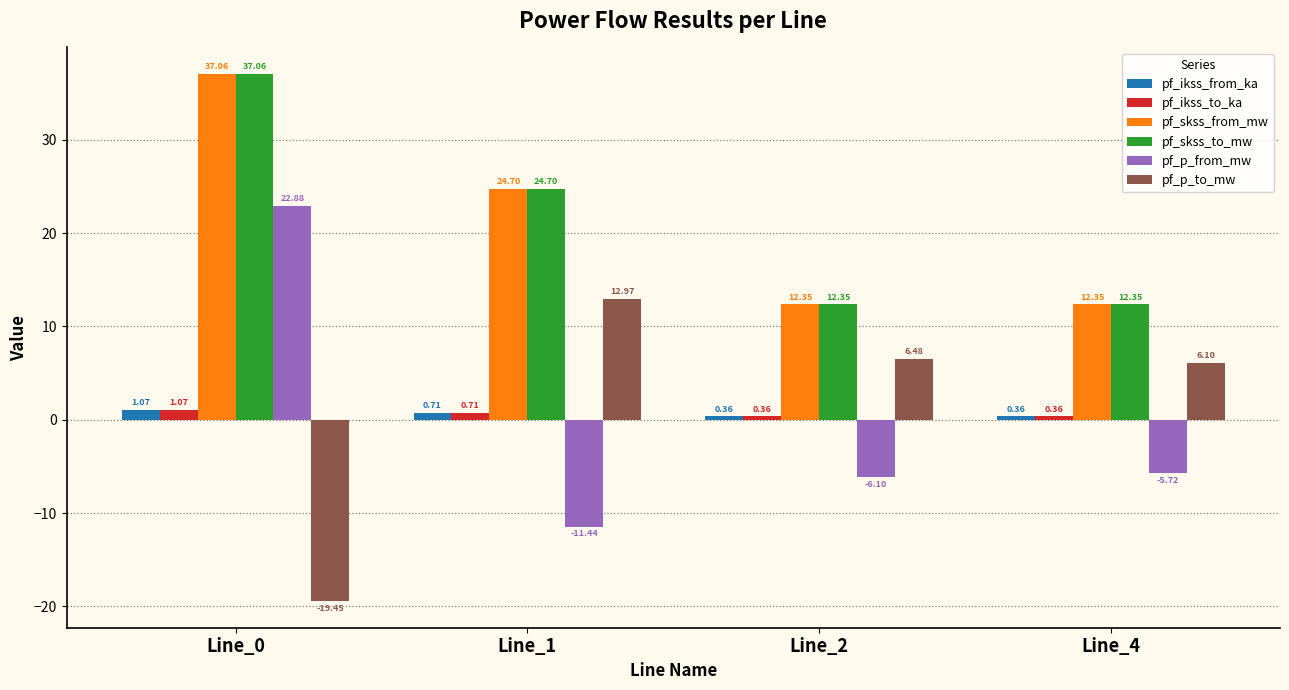

Which series has the largest range (max minus min)?

pf_p_from_mw